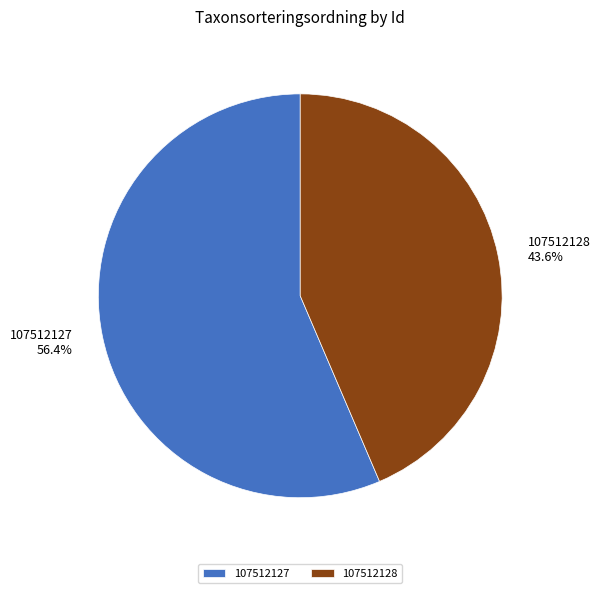

To the nearest percent, what portion does 107512127 represent?

56%